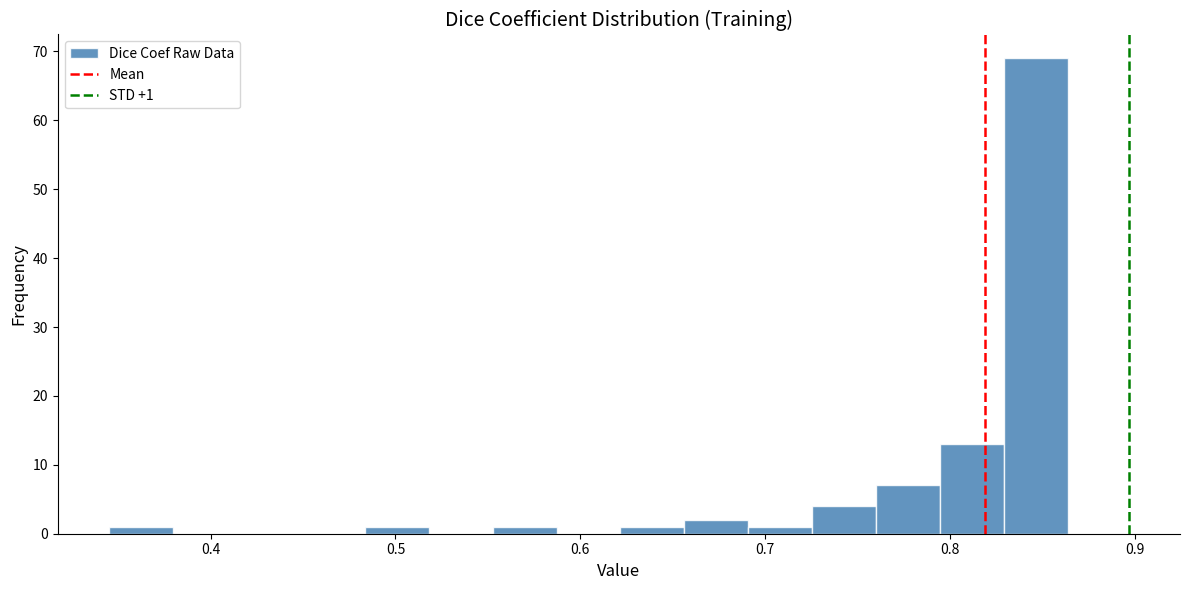

Around what value on the x-axis is the tallest bar? Give the approximate position of its centre, as read against the axis.

0.85